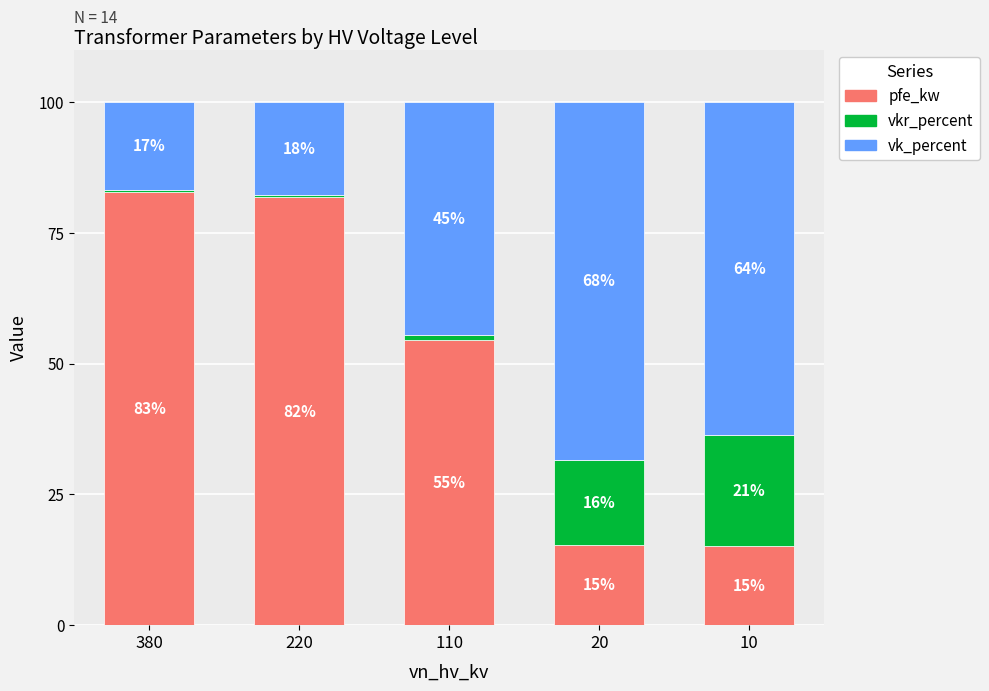

What are all the series names shown in the legend?

pfe_kw, vkr_percent, vk_percent